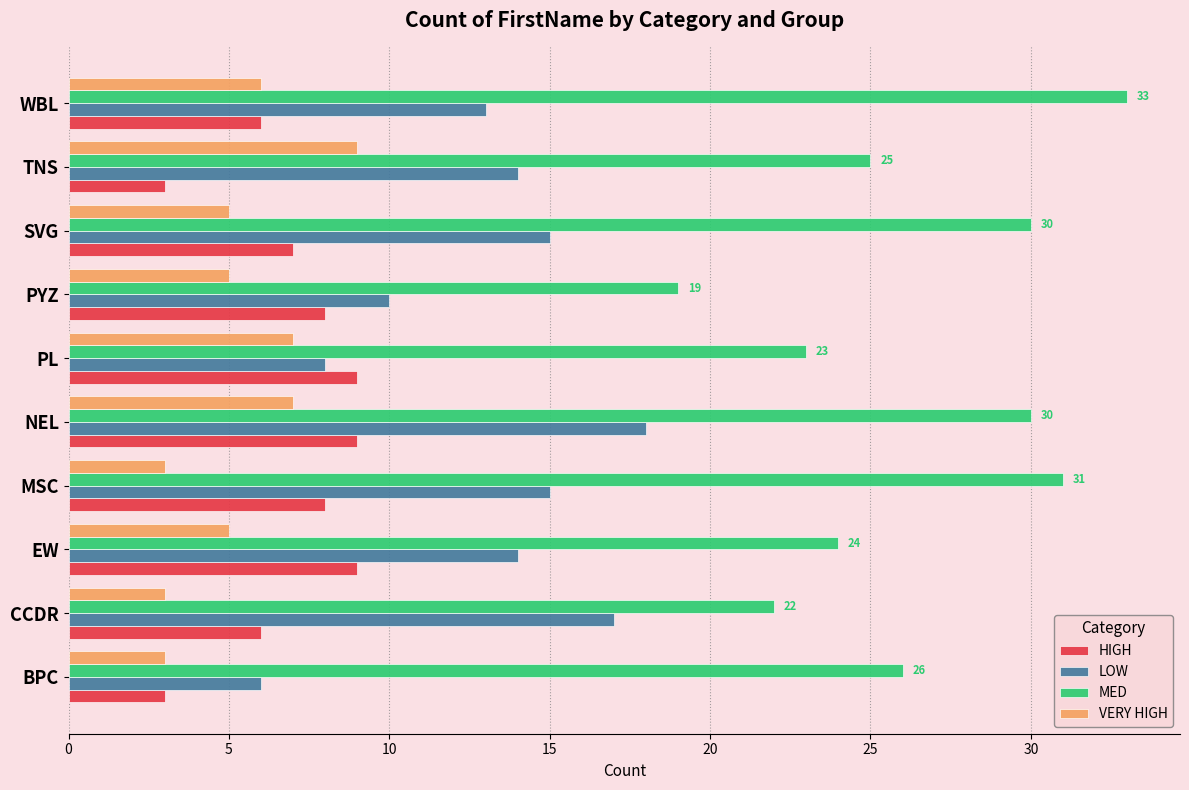

The value of HIGH at SVG is 2. True or false?

False